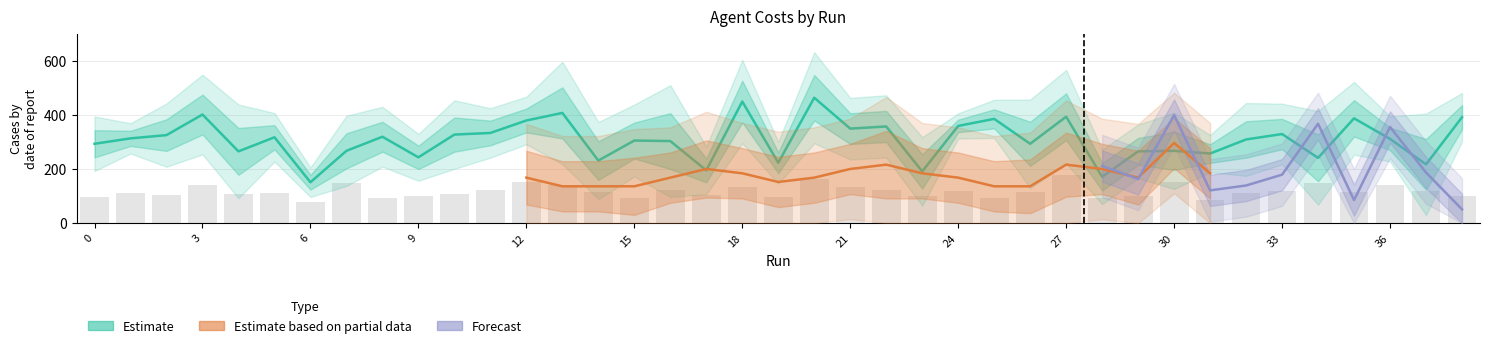

The agent 3 series shows 48 at 9. True or false?

False